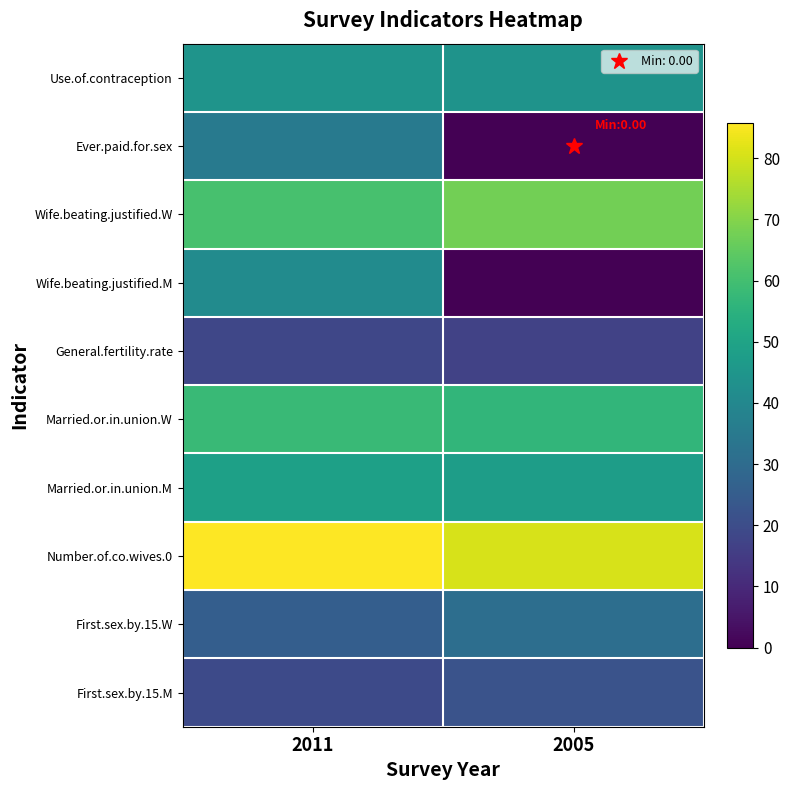

Rank the series at 2011 from lowest to highest value.

General.fertility.rate, First.sex.by.15.M, First.sex.by.15.W, Ever.paid.for.sex, Wife.beating.justified.M, Use.of.contraception, Married.or.in.union.M, Married.or.in.union.W, Wife.beating.justified.W, Number.of.co.wives.0